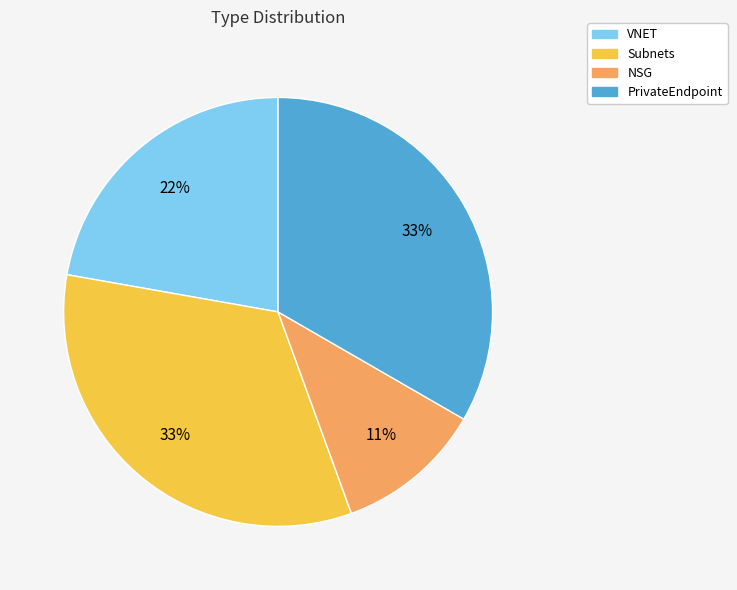

Is there any slice that represents more than half of the pie?

No